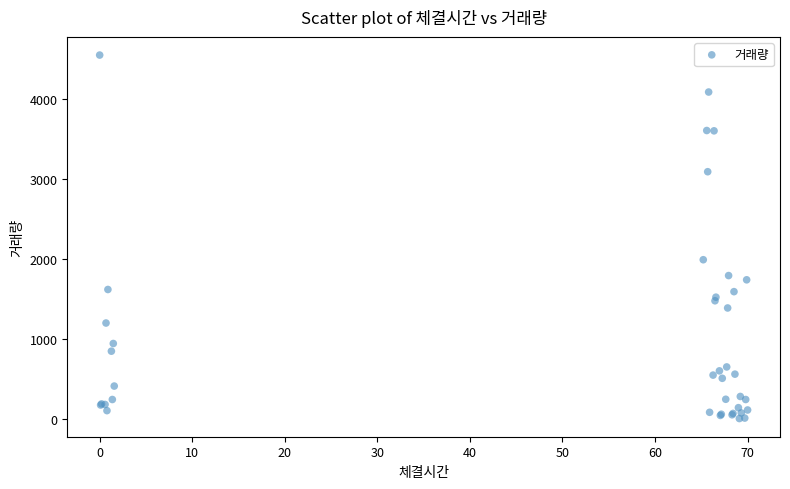

What Y value in the scatter plot is closest to 2272?

1986